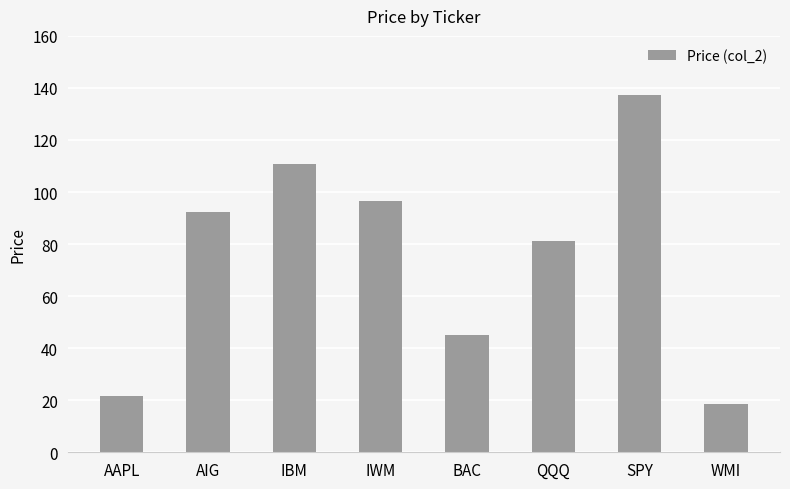

What is the change in value from AIG to IWM?

+3.9